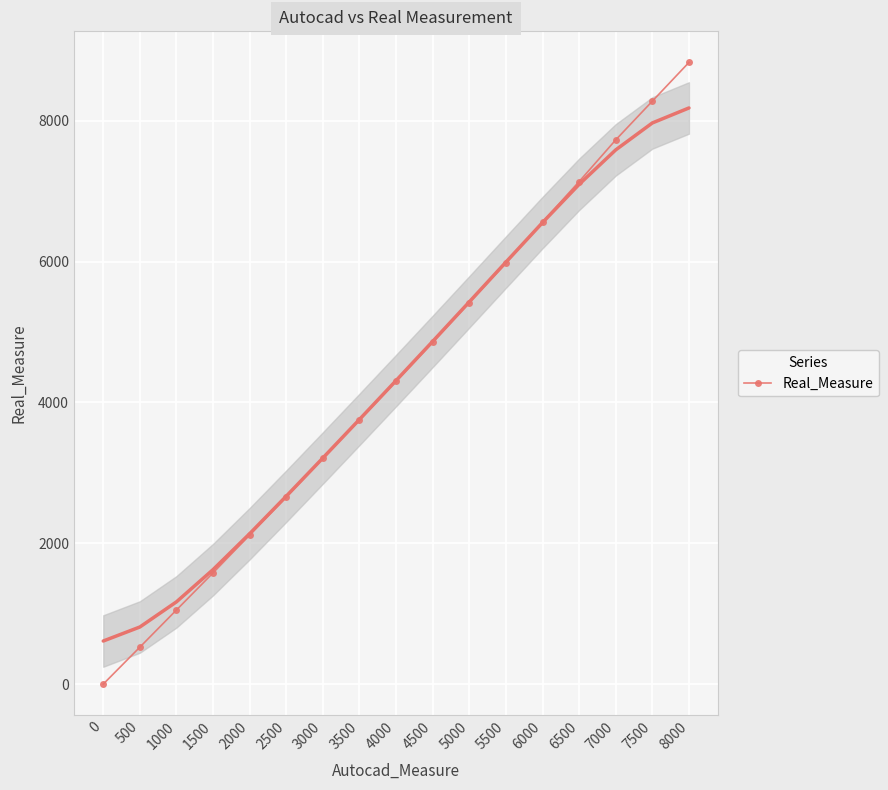

How many positive values are there?

16